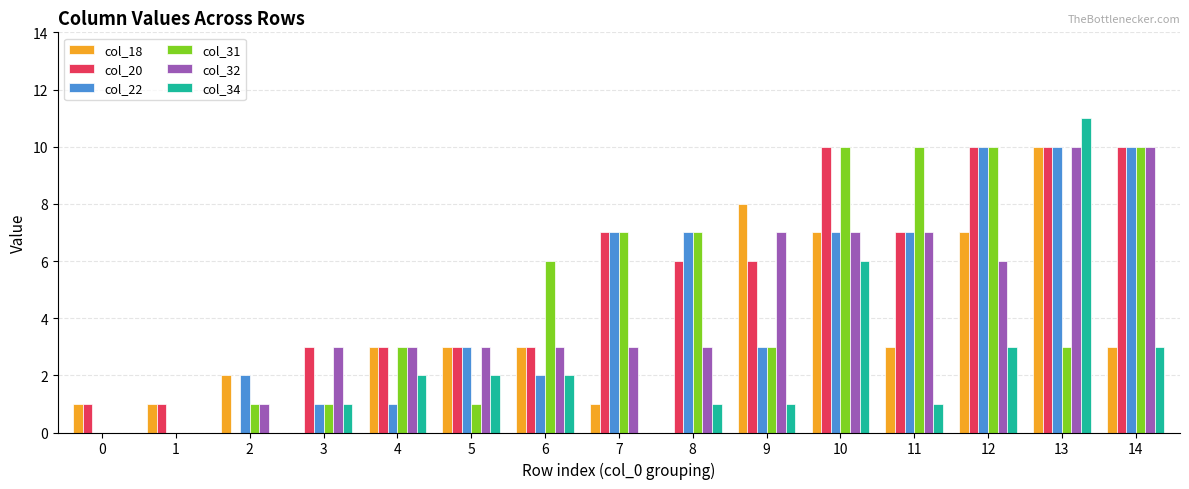

What is the maximum value shown in the chart?

11